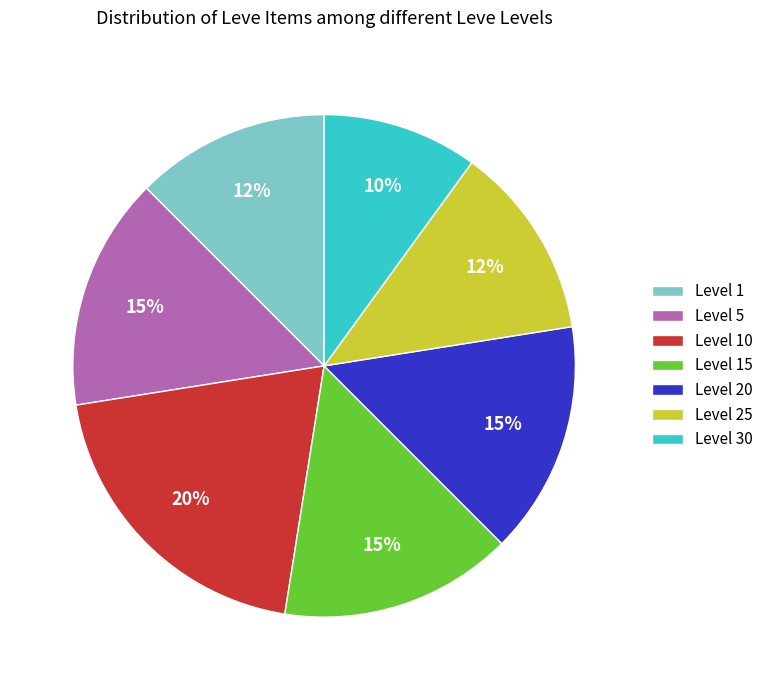

True or false: Level 25 accounts for 6% of the total.

False